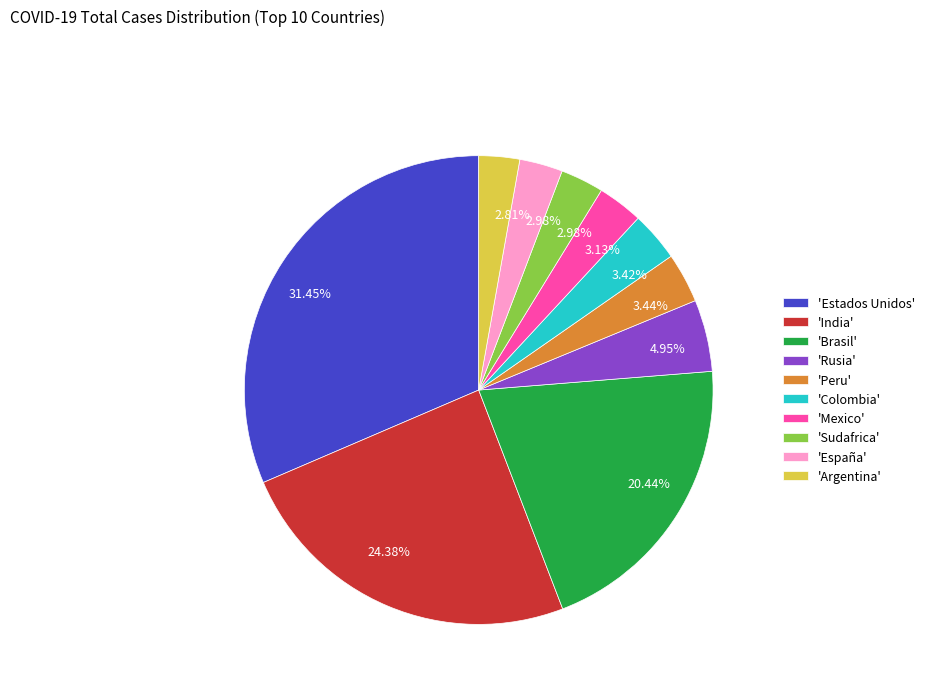

Does any single category account for the majority?

No